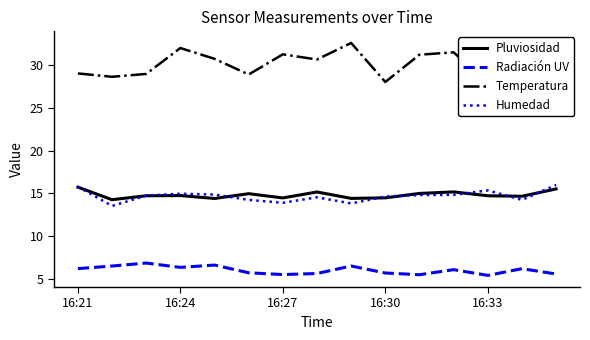

True or false: Humedad and Radiación UV intersect in this chart.

False